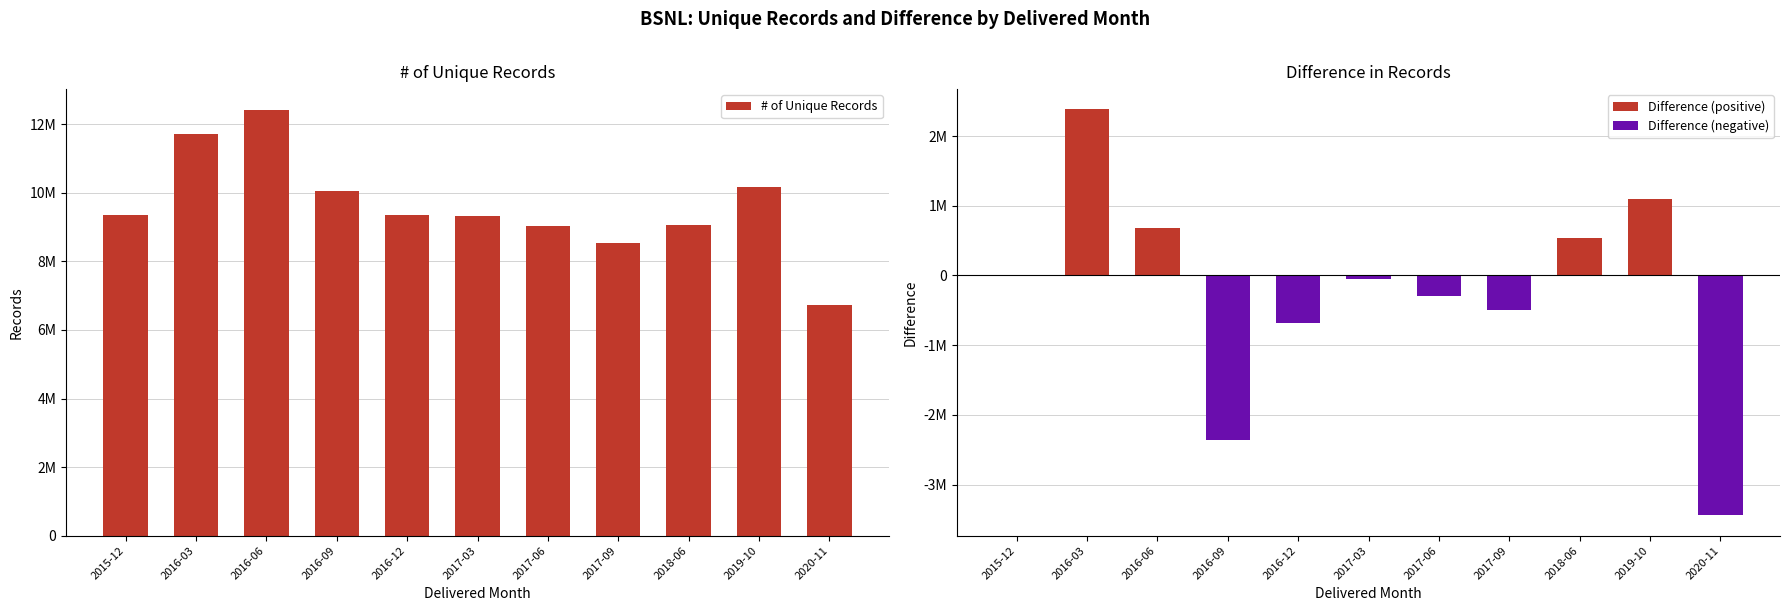

What position from the left is 2020-11?

11